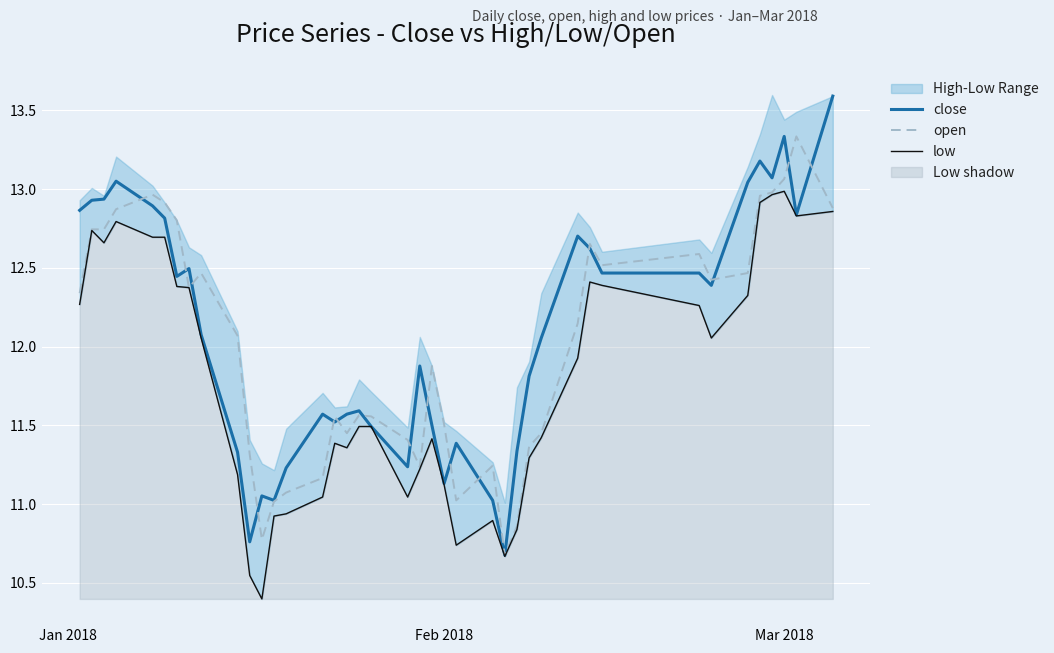

What is the maximum value for open?

13.3